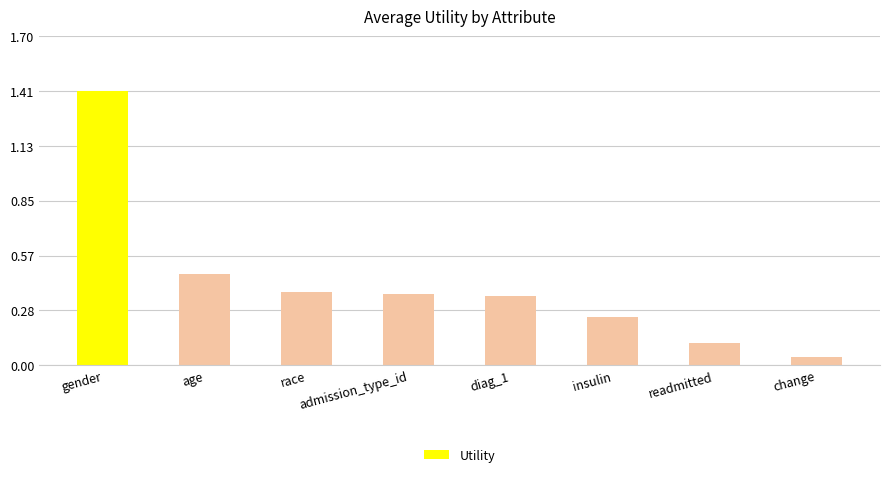

True or false: the data shows 0.4 at insulin.

False